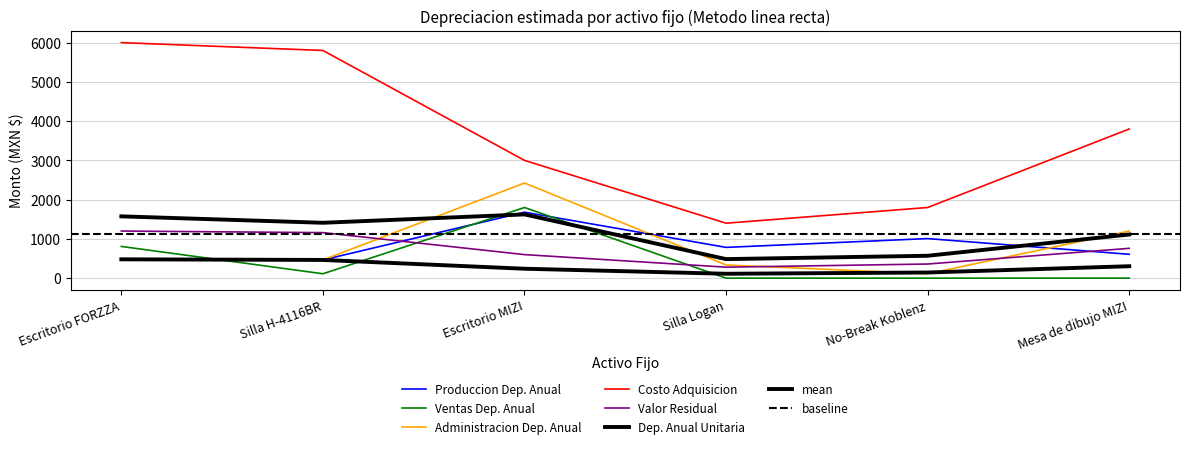

True or false: Dep. Anual Unitaria has more than 2 interior local peaks.

False